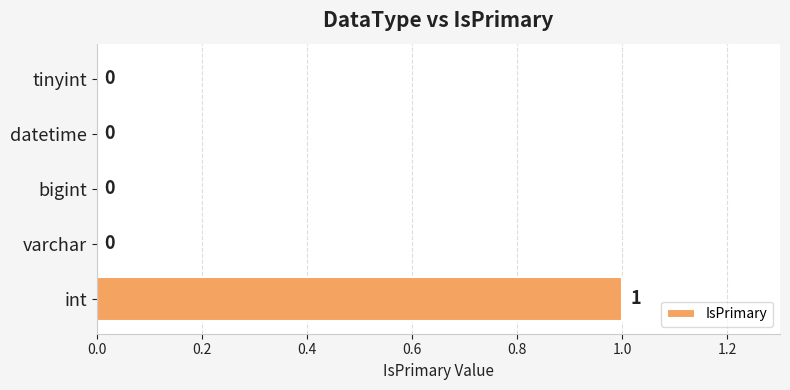

True or false: the data shows 0 at varchar.

True